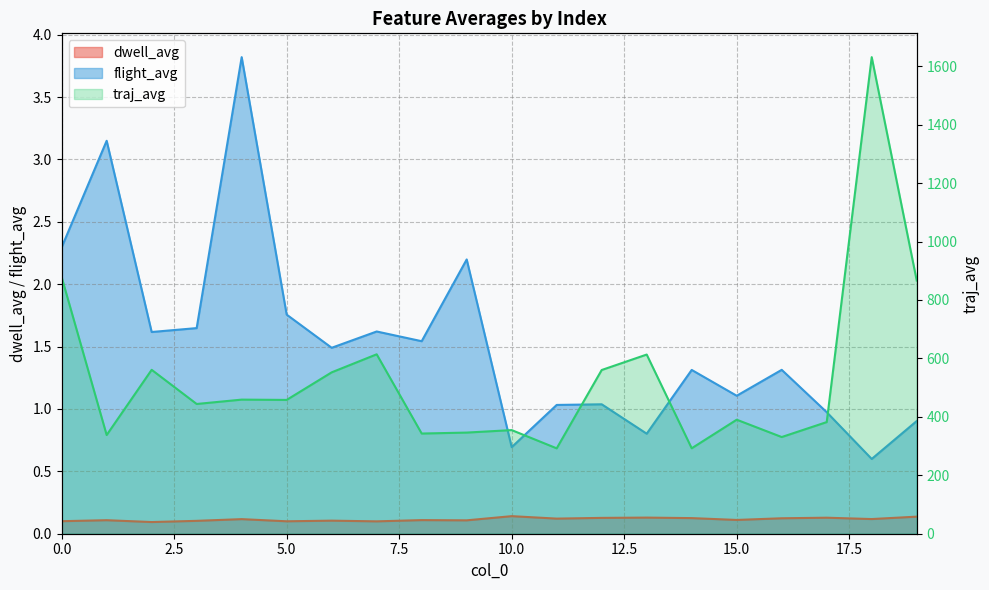

What is the value of the flight_avg point at the 7th from the left?

1.5